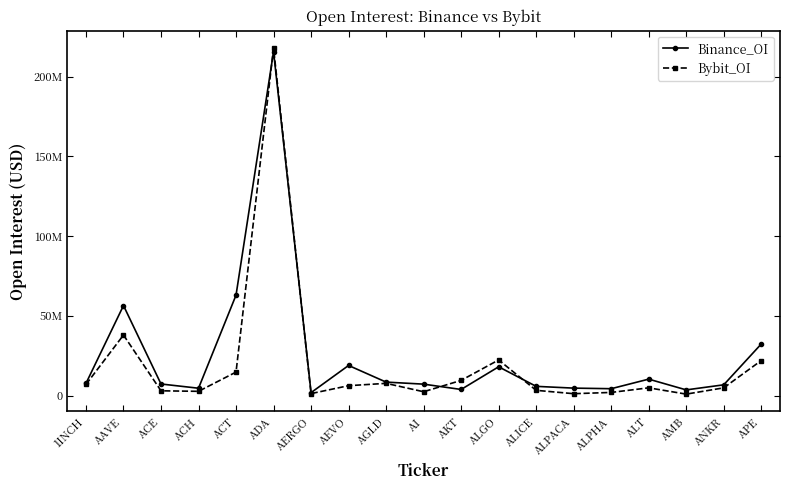

The value of Binance_OI at ALPHA is 4357711. True or false?

True